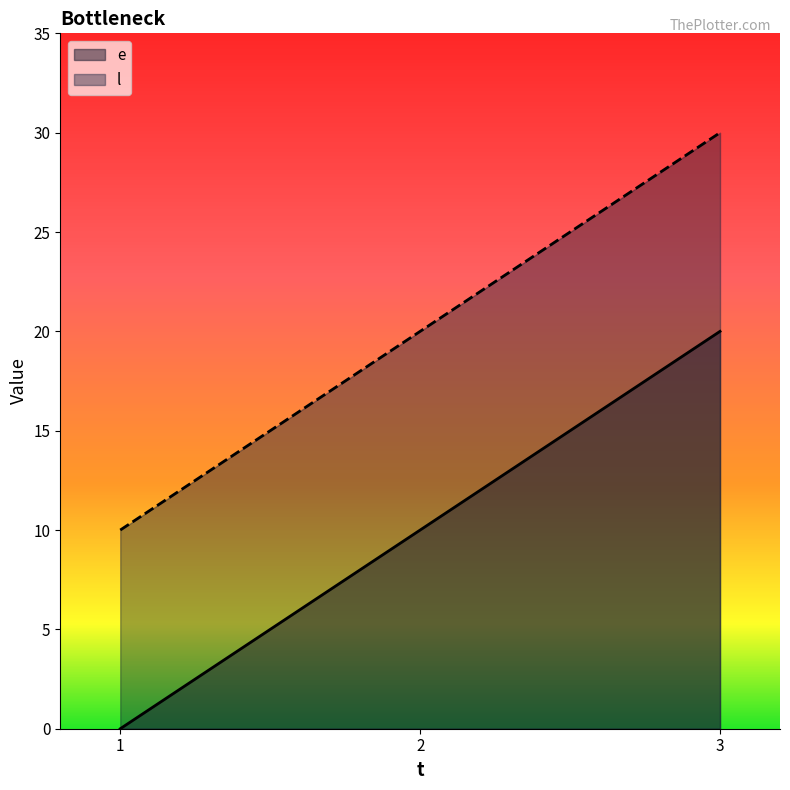

At 2, list the series in order from smallest to largest.

e, l